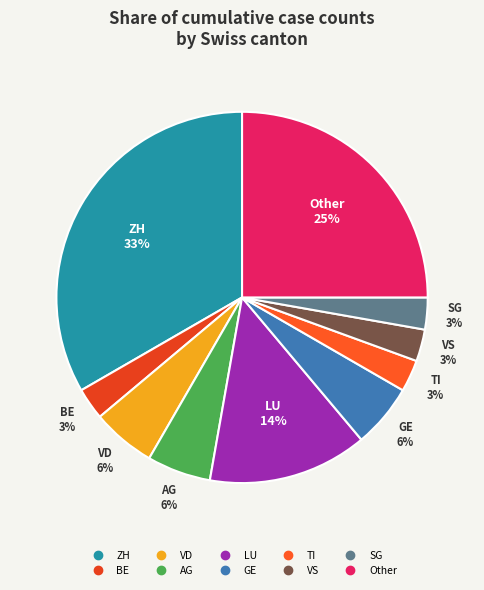

To the nearest percent, what is the average slice percentage?

10%